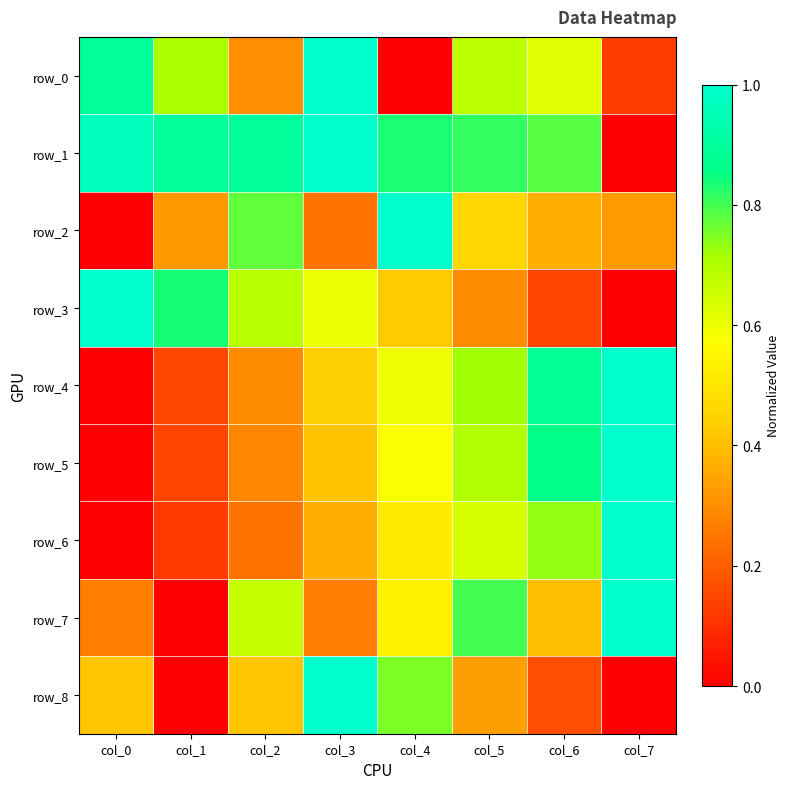

What is the difference between the maximum and minimum values in the row_4 series?

1.0